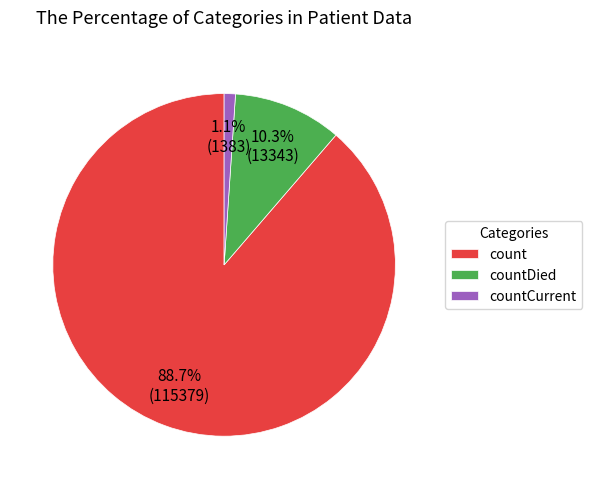

How many segments does this pie chart have?

3